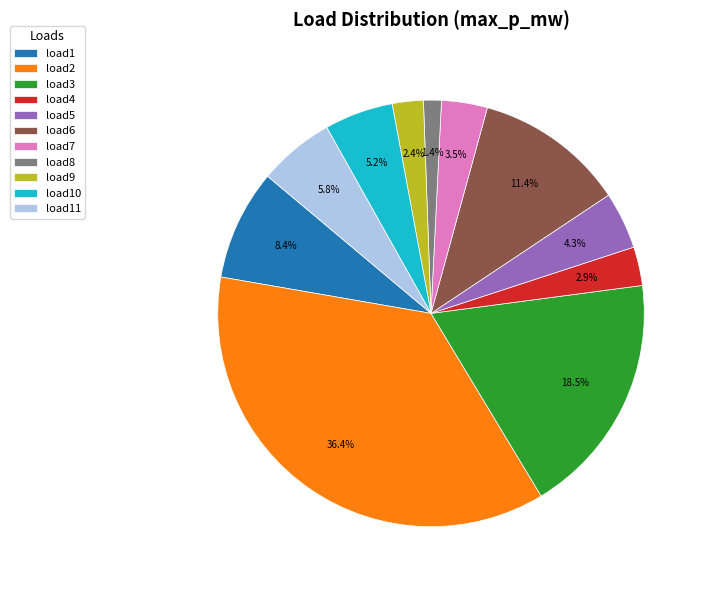

Which category has the smallest portion of the pie?

load8